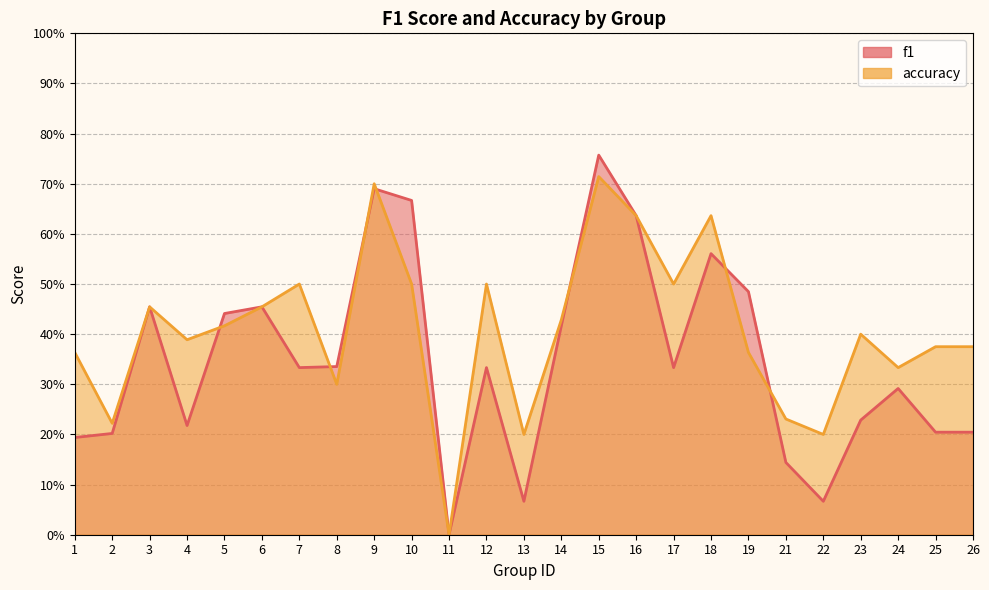

True or false: accuracy has more than 2 interior local peaks.

True